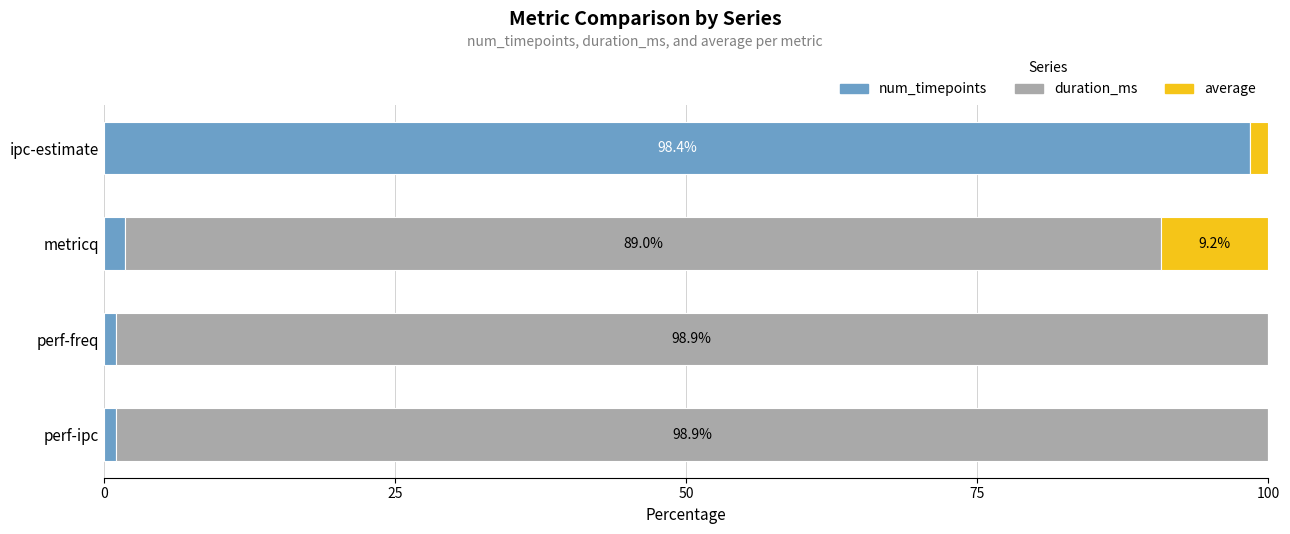

What is the maximum value for num_timepoints?

98.4